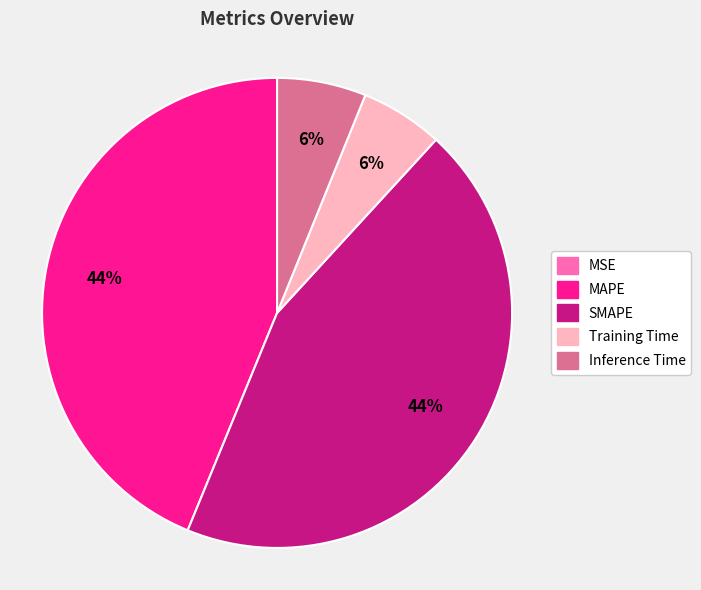

What is the ratio of the value at SMAPE to the value at MAPE?

1.0